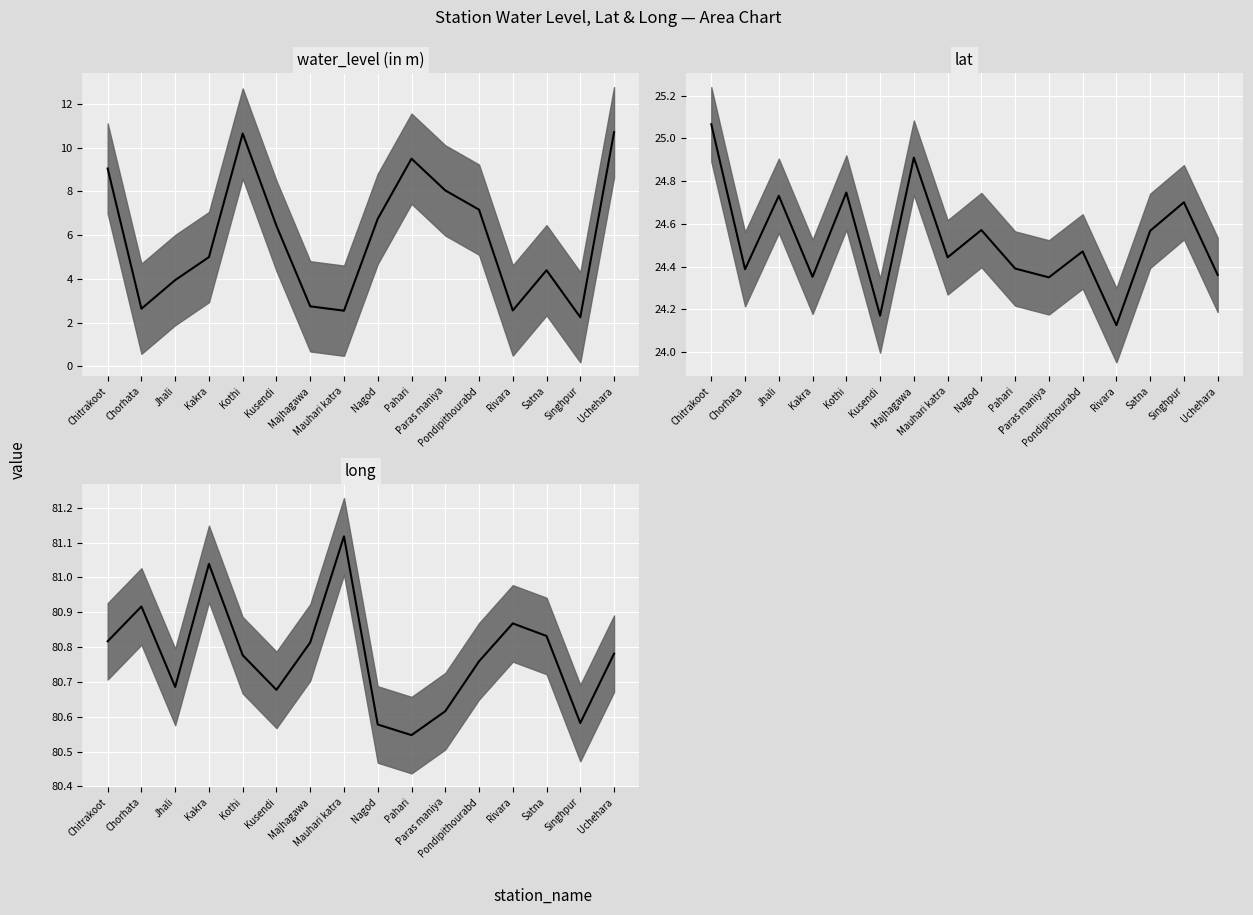

What is the value of the lat (median) point at the 12th from the left?

24.5